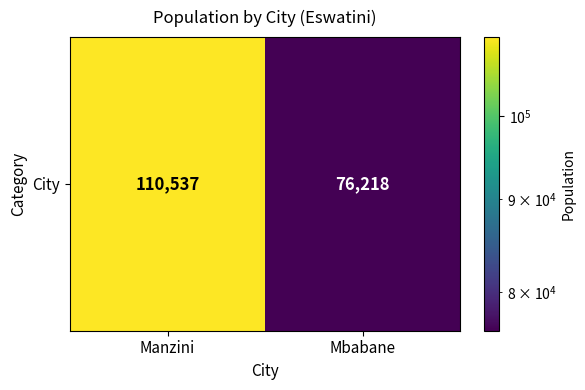

The chart shows a value of 192412 at Manzini. True or false?

False